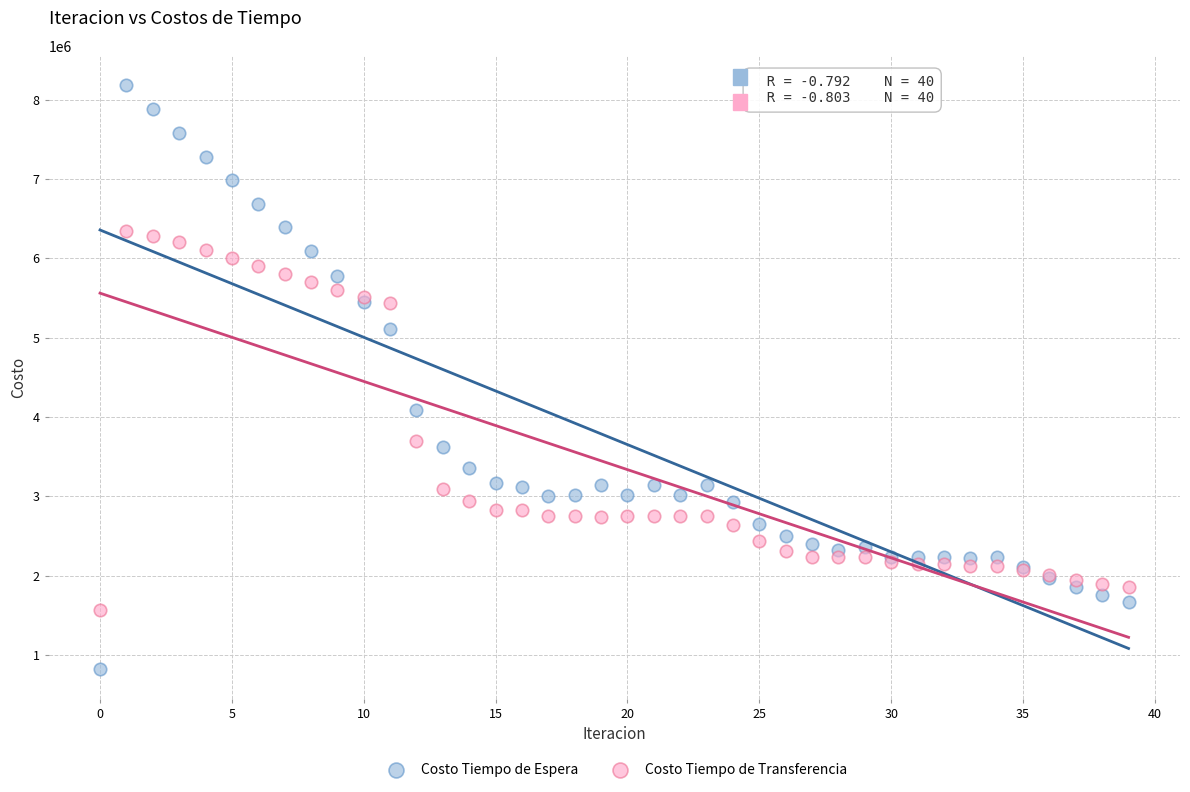

Which series has the largest Y range (max minus min)?

Costo Tiempo de Espera